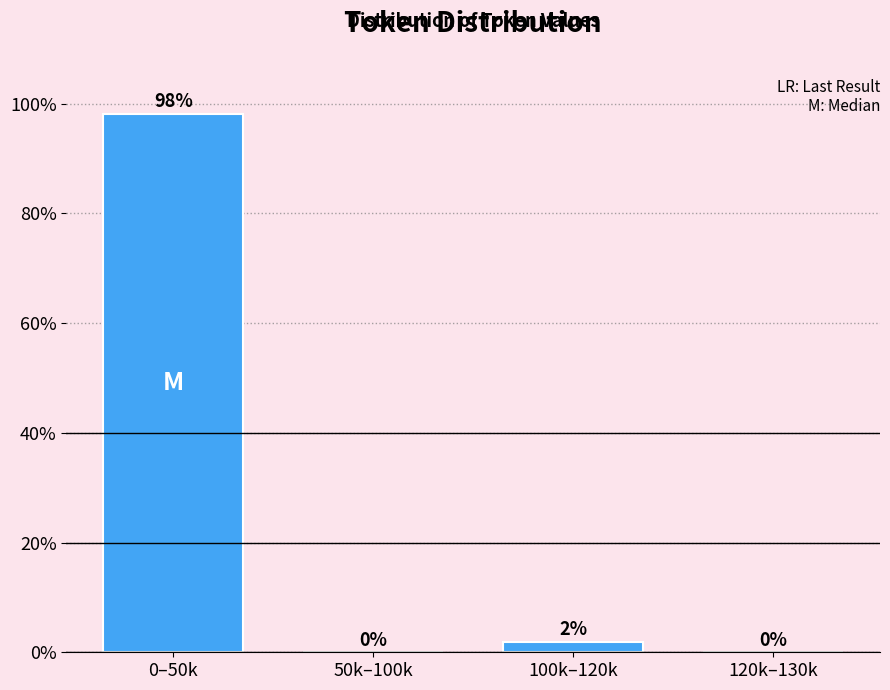

At which label is the value closest to 49?

100k–120k